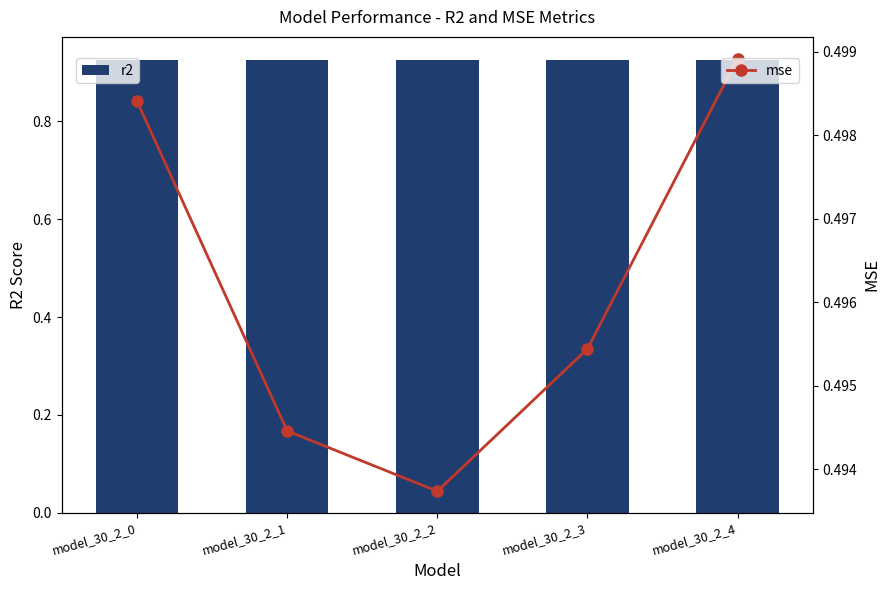

Read the mse value at model_30_2_3.

0.5